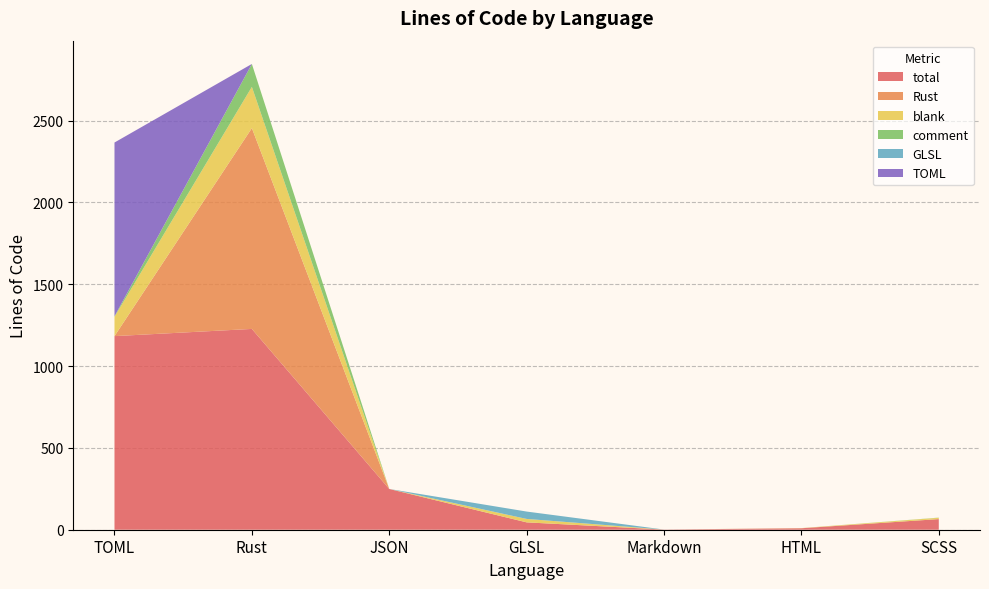

What is the highest value of the total series?

1227